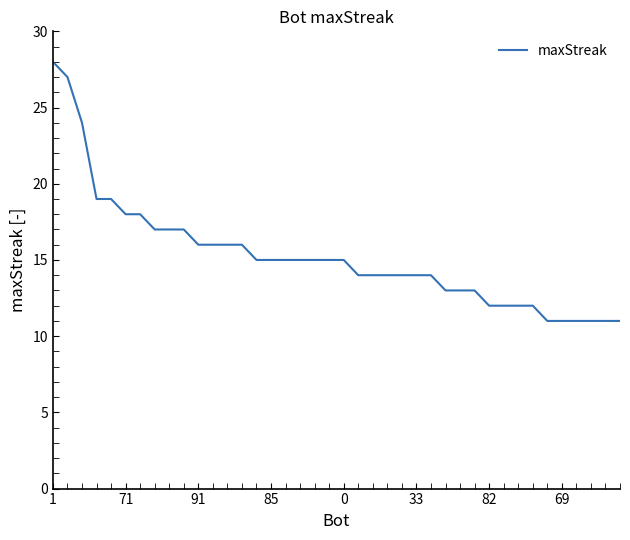

How many distinct data groups are displayed?

1